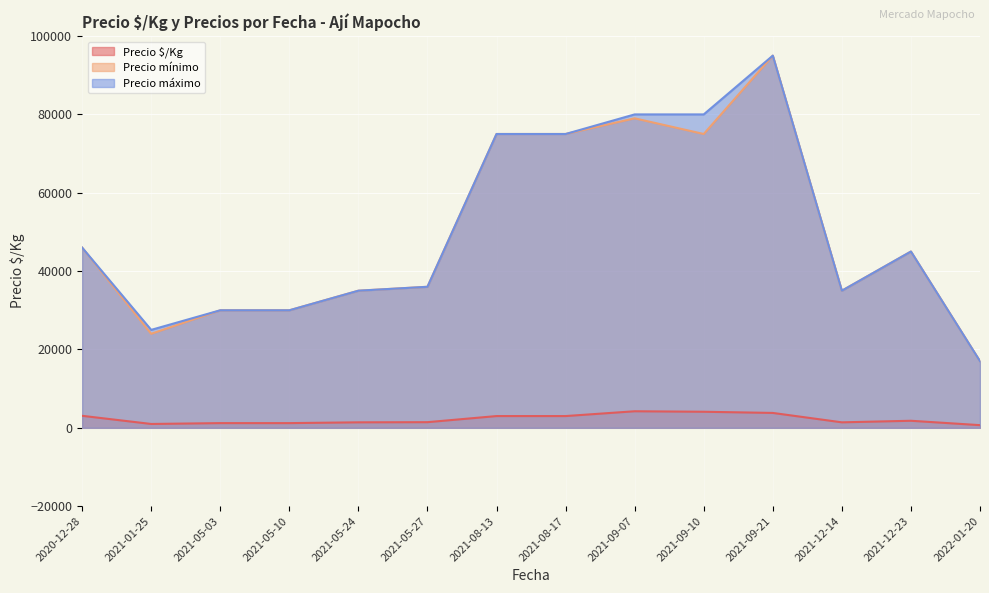

True or false: Precio máximo and Precio $/Kg intersect in this chart.

False